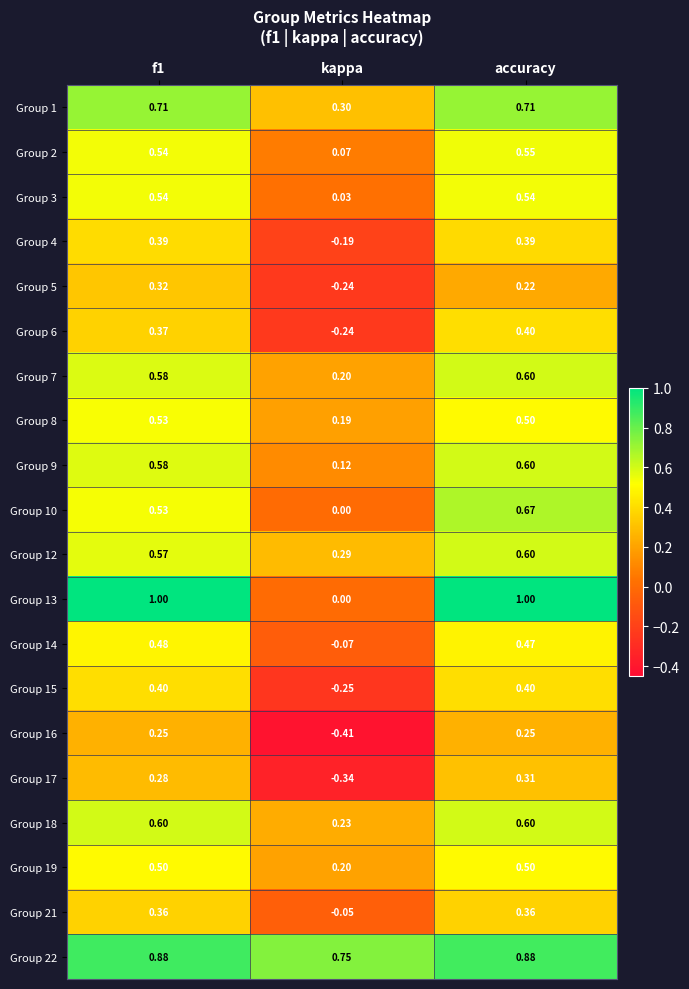

At which label is Group 19 closest to 0?

kappa